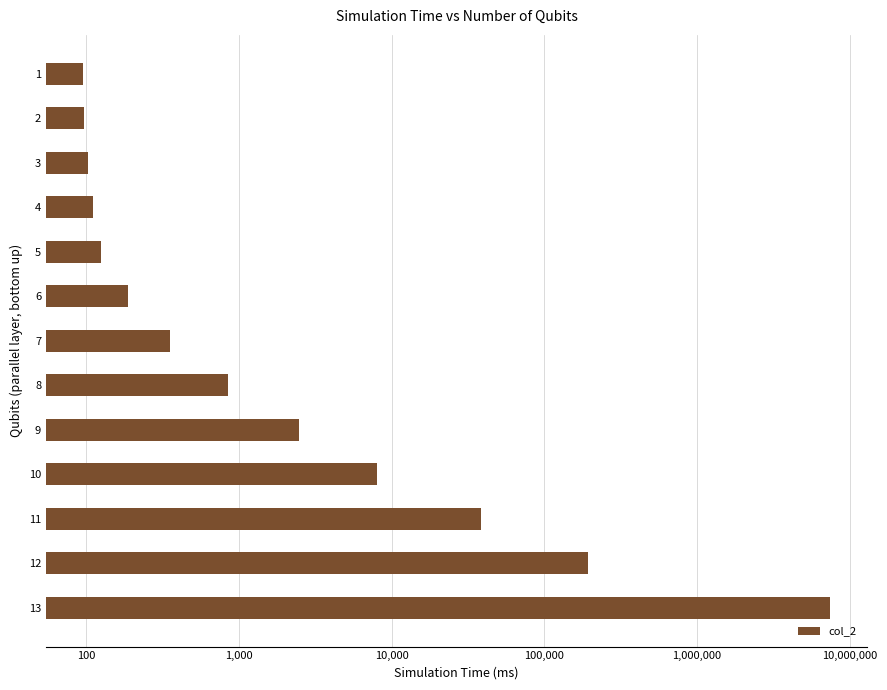

Reading left to right, extract all data points from this chart.

95.9	97.0	102.1	111.1	125.2	189.1	351.5	848.3	2486.7	8073.7	38360.2	193984.0	7372320.0